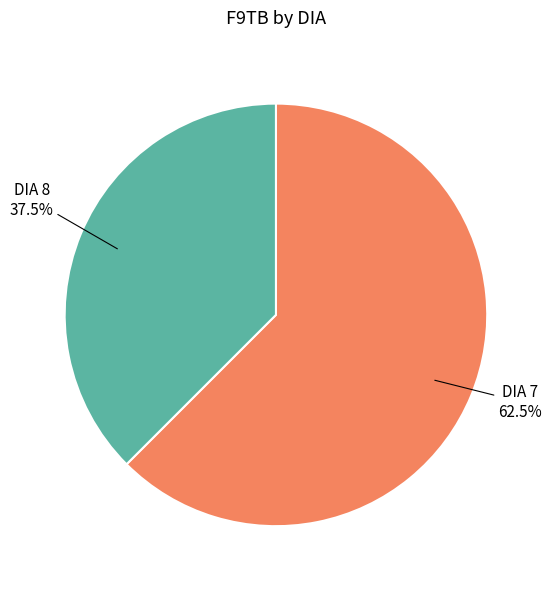

Is there any slice that represents more than half of the pie?

Yes